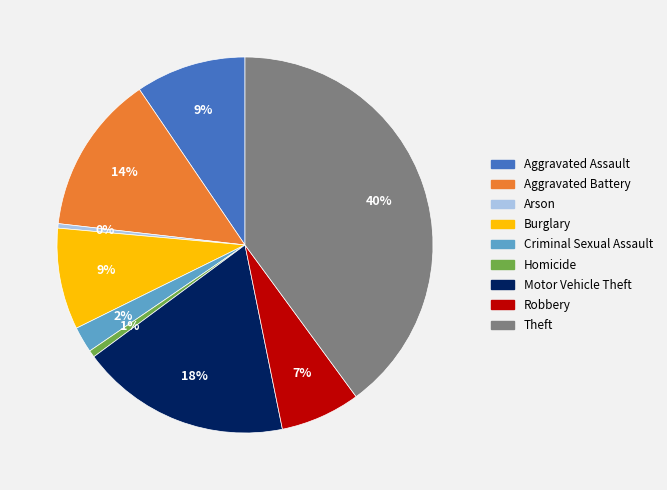

Count the number of slices in the pie.

9